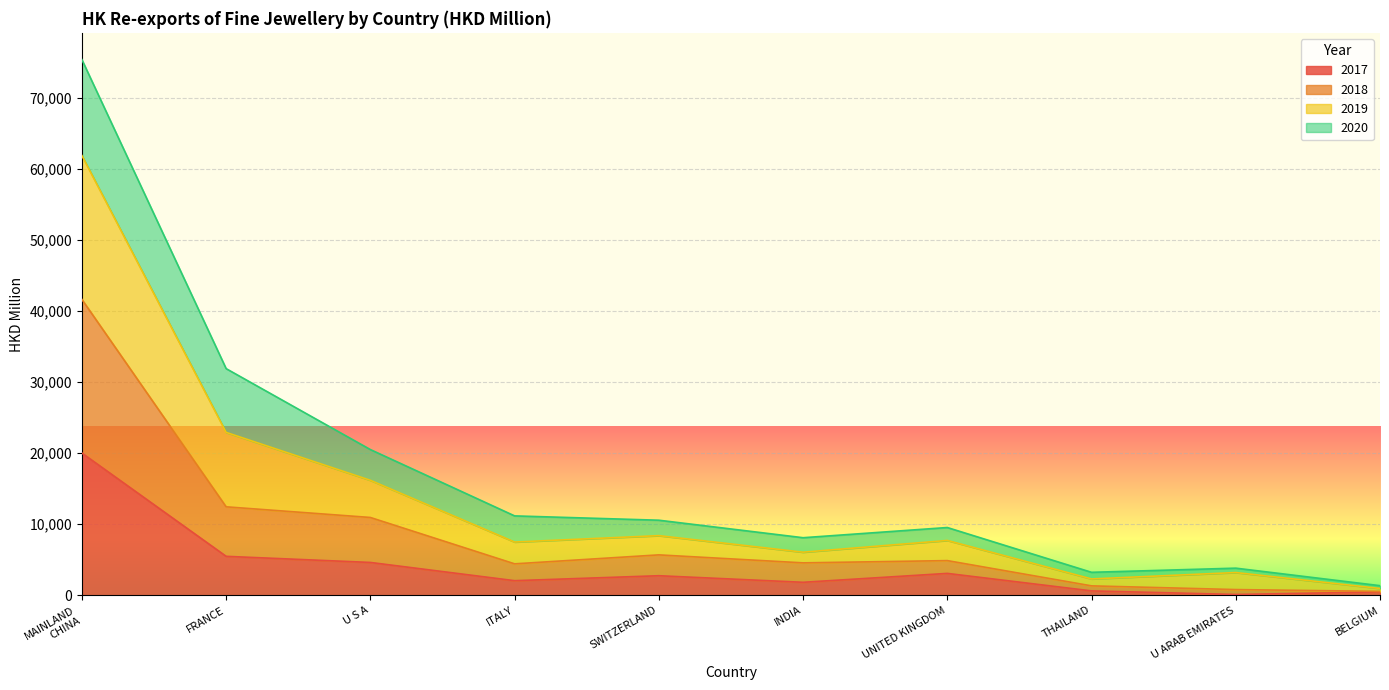

In 2017, how many points are lower than both neighbors (excluding endpoints)?

3